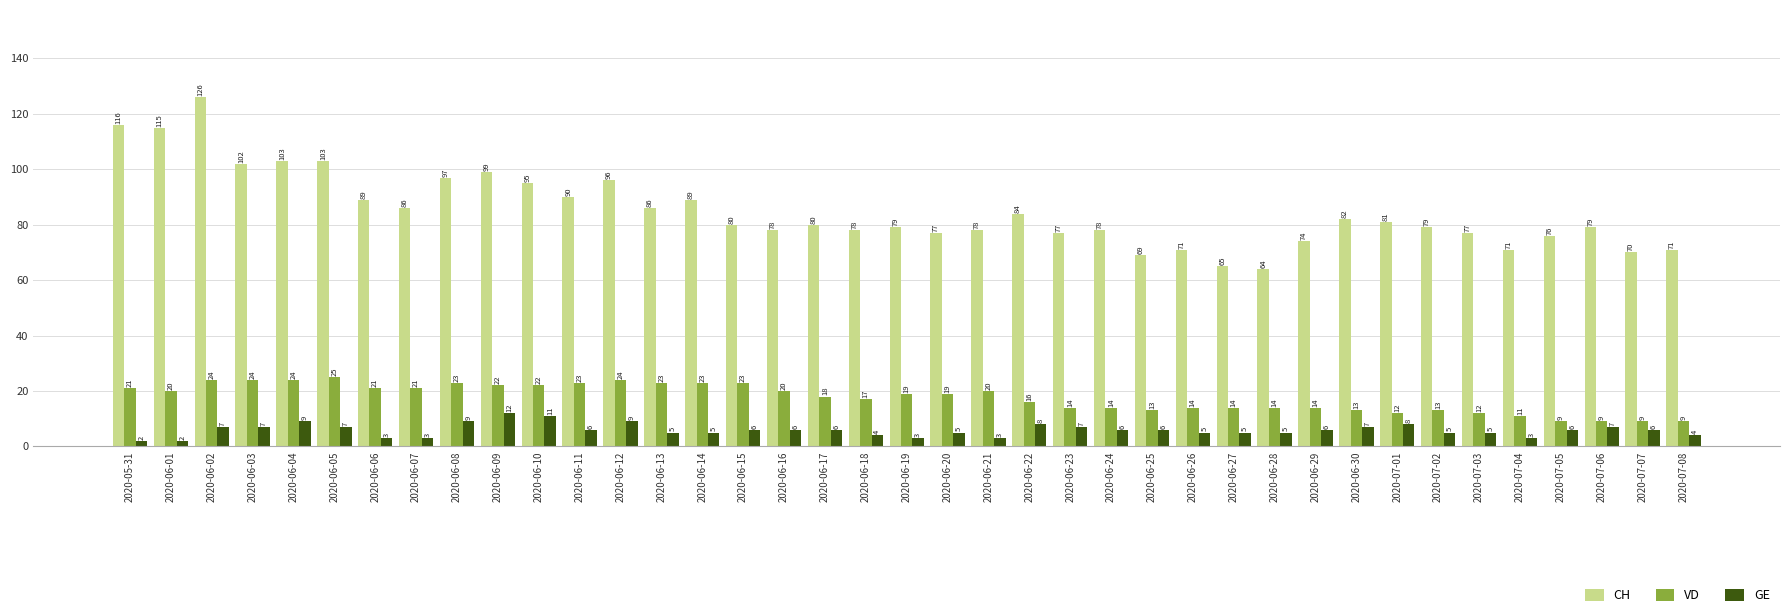

What is the sum of the CH values at 2020-07-08 and 2020-07-07?

141